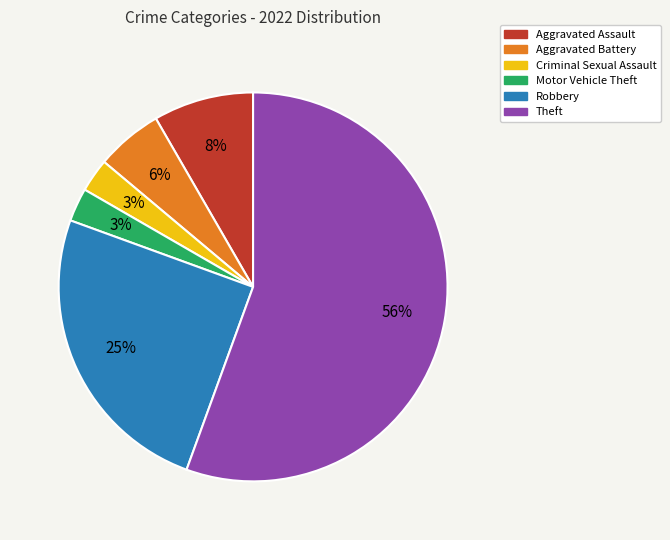

What is the largest slice in the pie chart?

Theft